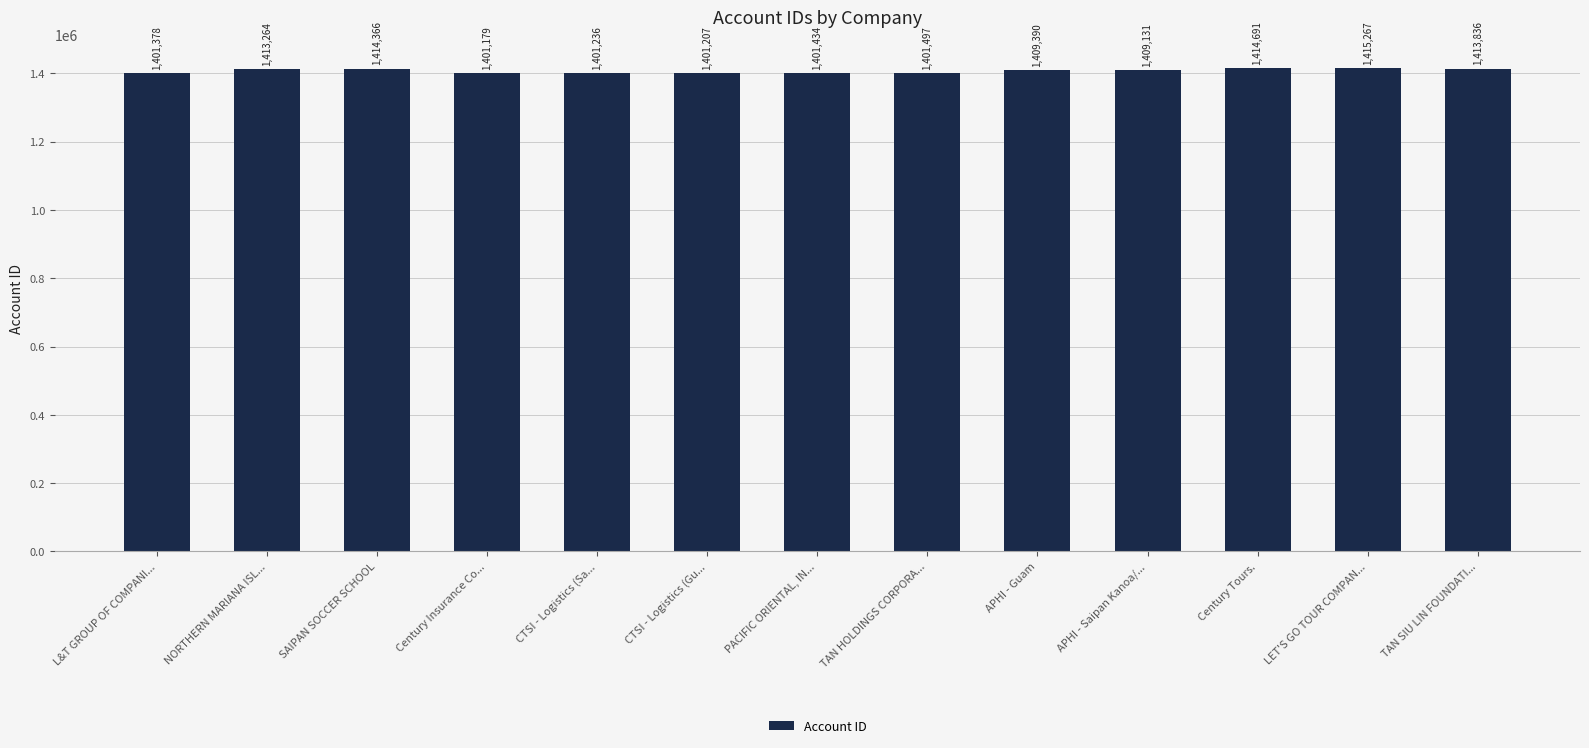

Reading left to right, what are all the values shown in this chart?

L&T GROUP OF COMPANI...=1401378	NORTHERN MARIANA ISL...=1413264	SAIPAN SOCCER SCHOOL=1414366	Century Insurance Co...=1401179	CTSI - Logistics (Sa...=1401236	CTSI - Logistics (Gu...=1401207	PACIFIC ORIENTAL, IN...=1401434	TAN HOLDINGS CORPORA...=1401497	APHI - Guam=1409390	APHI - Saipan Kanoa/...=1409131	Century Tours.=1414691	LET'S GO TOUR COMPAN...=1415267	TAN SIU LIN FOUNDATI...=1413836